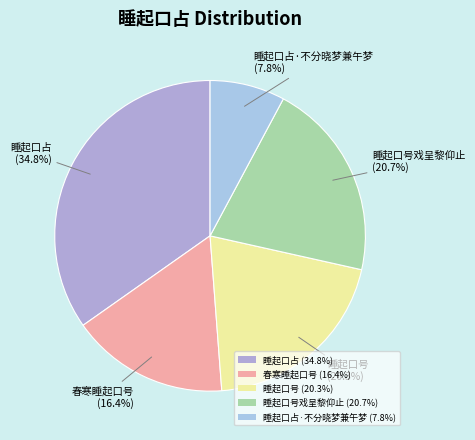

Between 睡起口号 (20.3%) and 睡起口占 (34.8%), which is larger?

睡起口占 (34.8%)